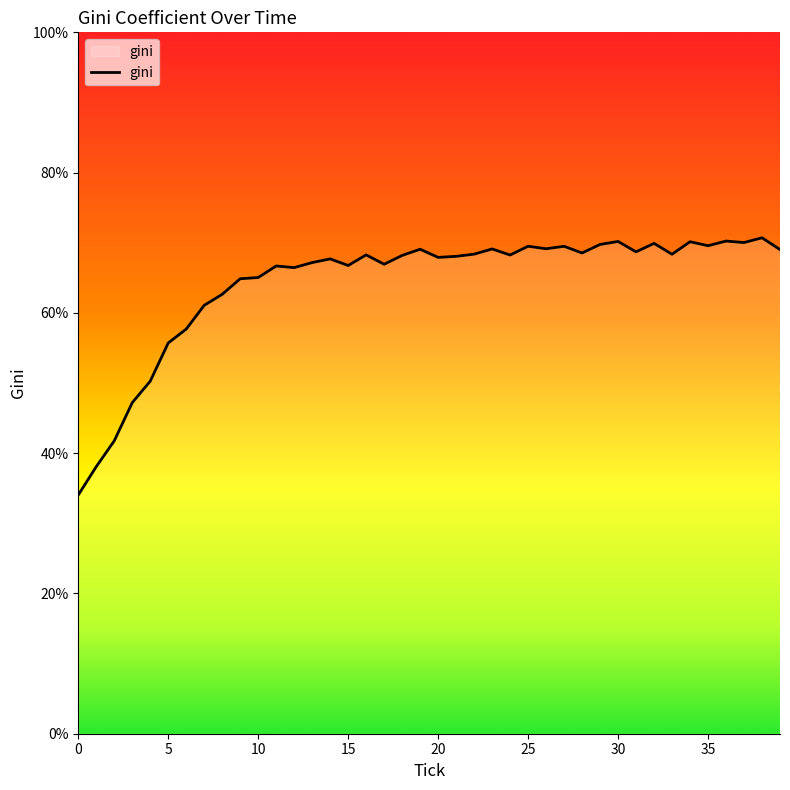

What is the minimum value shown in the chart?

34.0